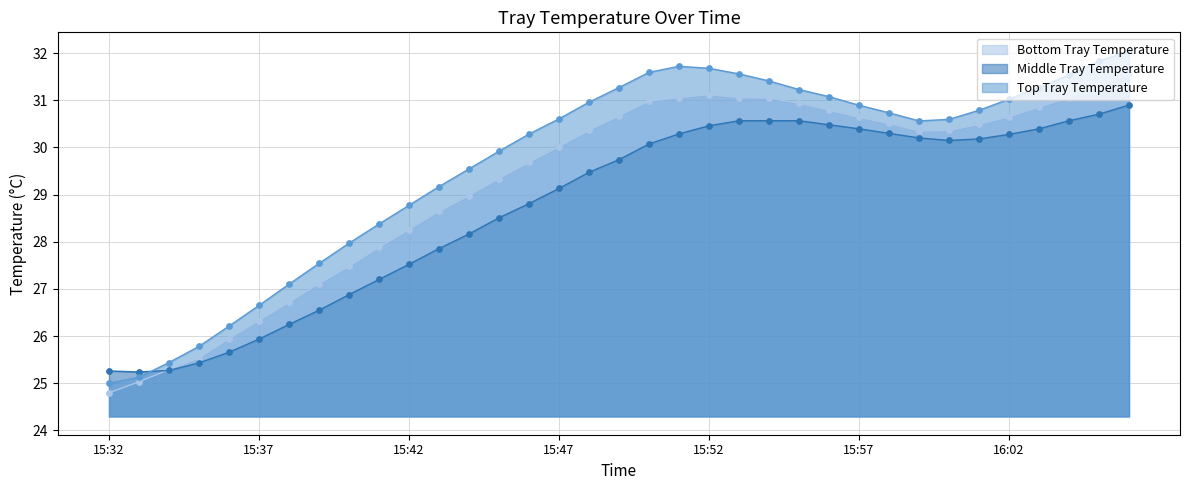

Which series has the widest spread of Y values?

Top Tray Temperature